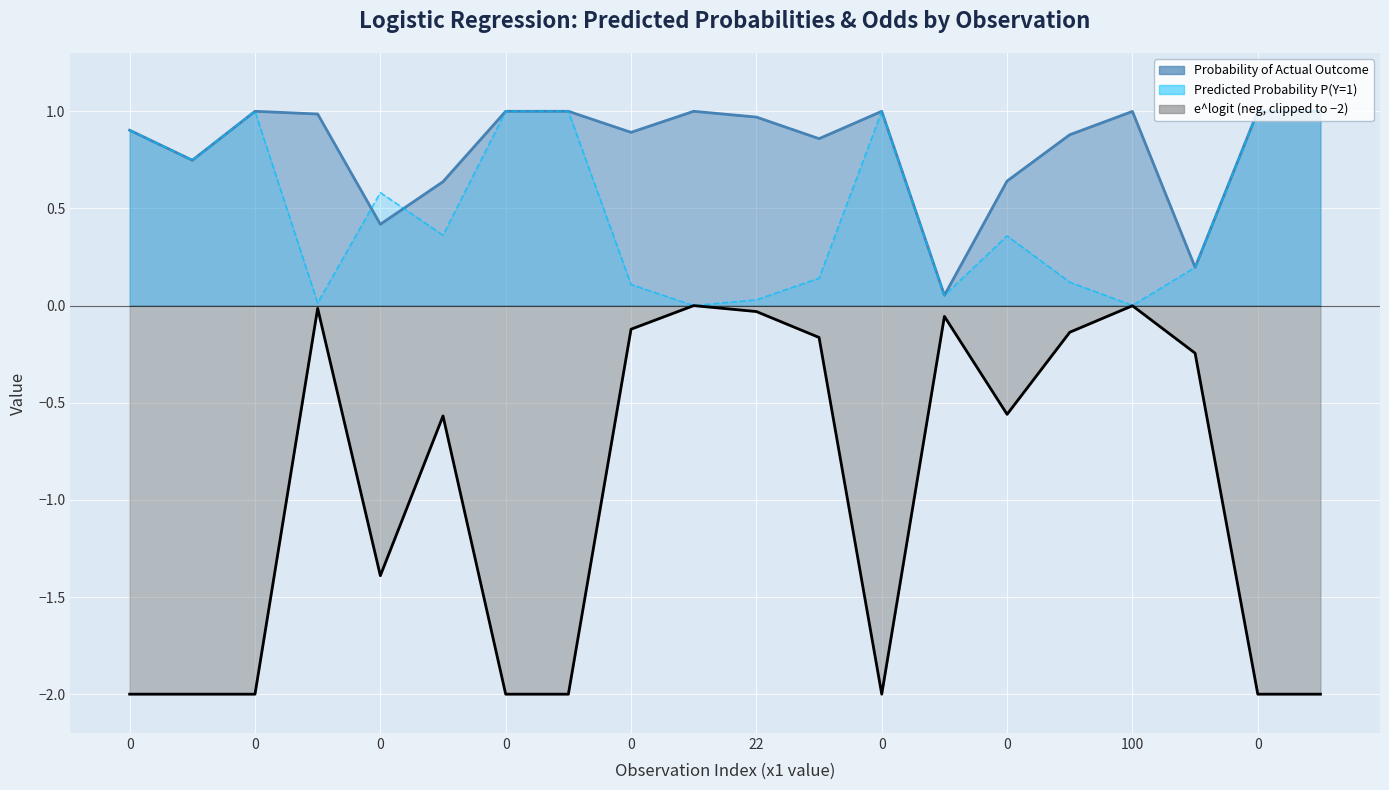

How many intersections are there between Predicted Probability P(Y=1) and Probability of Actual Outcome?

2